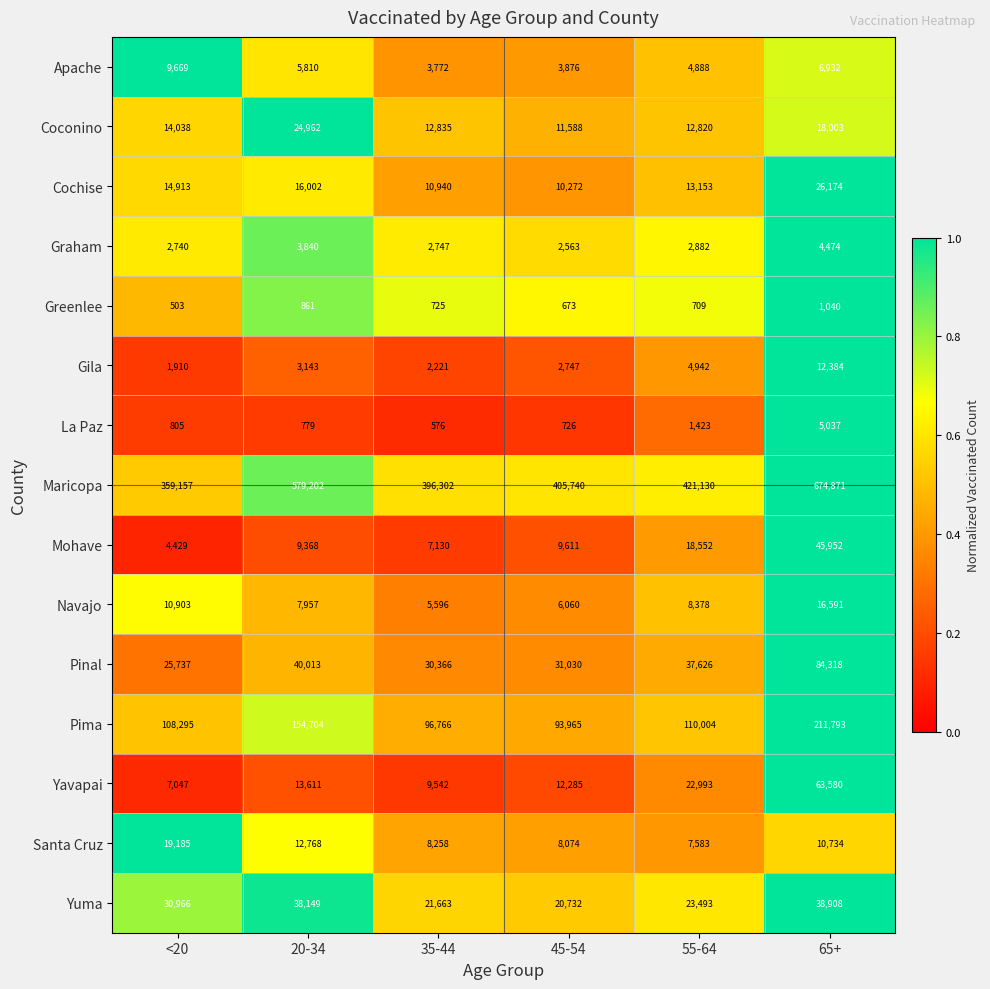

Read the Gila value at <20, to the nearest 10.

1910